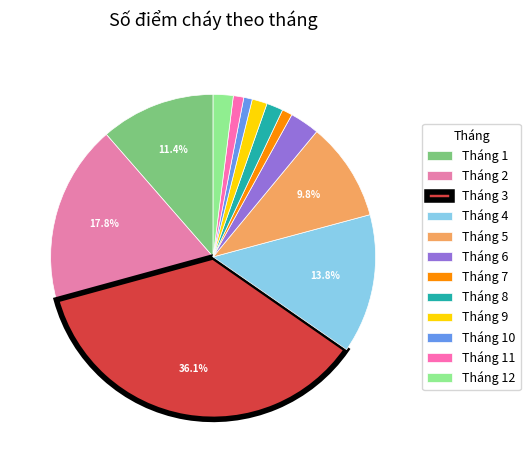

To the nearest percent, what portion does Tháng 2 represent?

18%